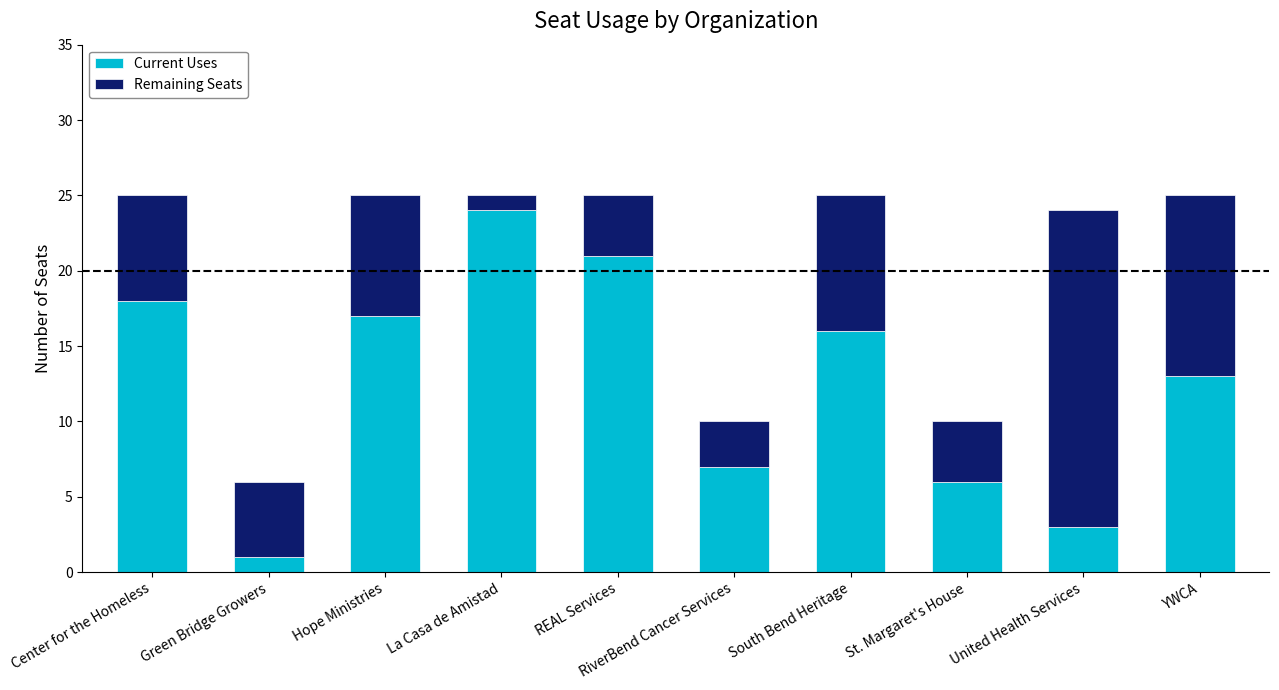

What is the average value of the Current Uses series?

13